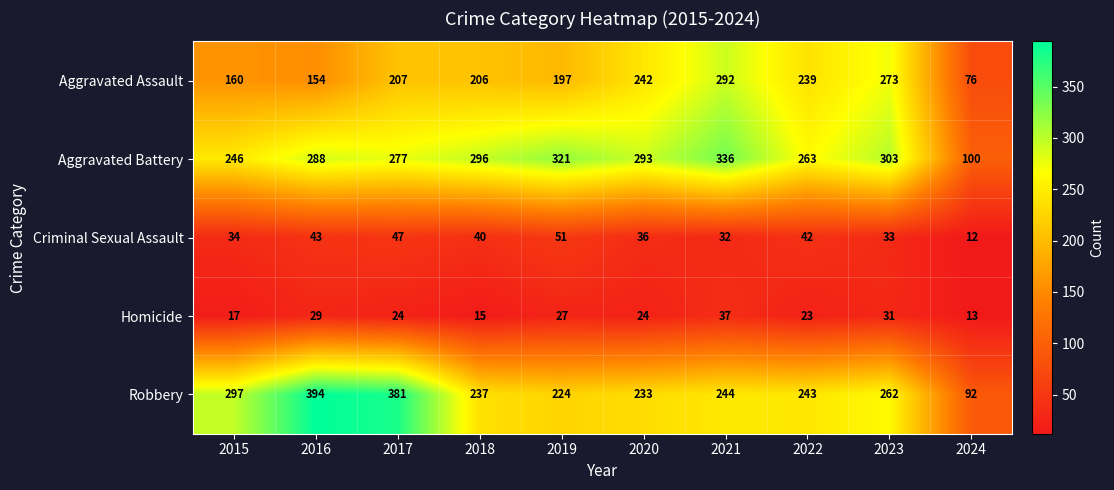

What is the maximum value shown in the chart?

394